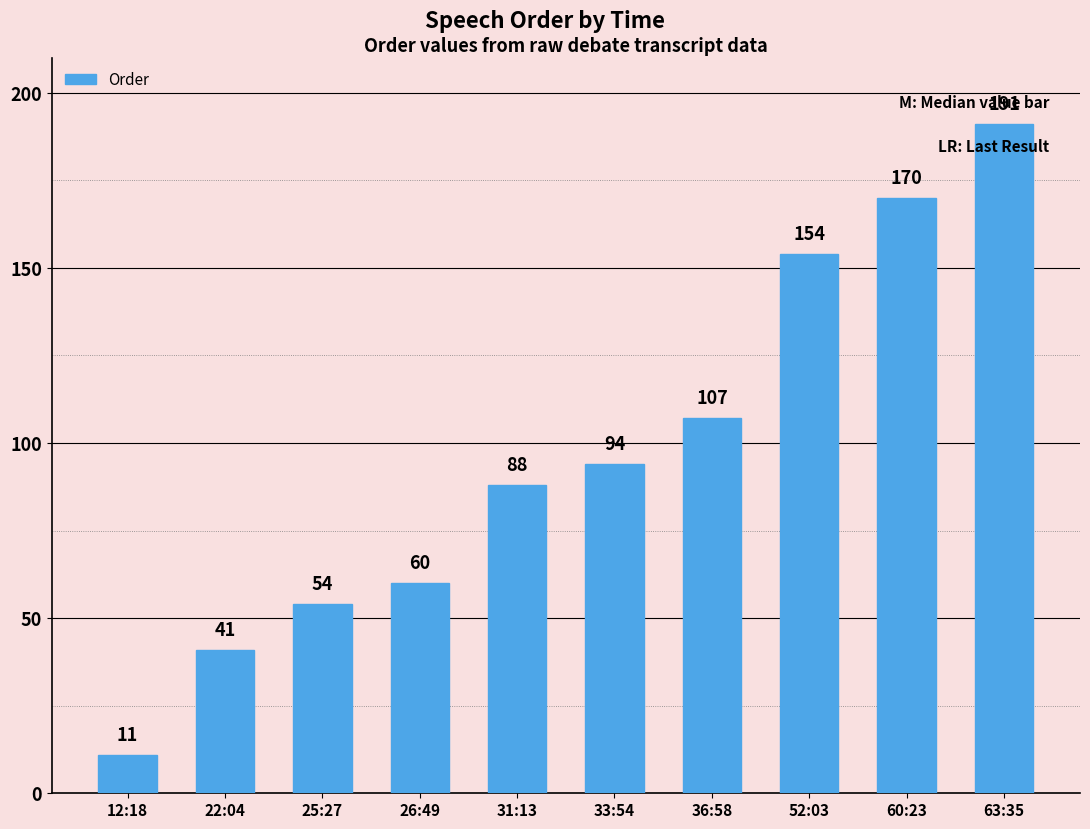

What position from the left is 36:58?

7